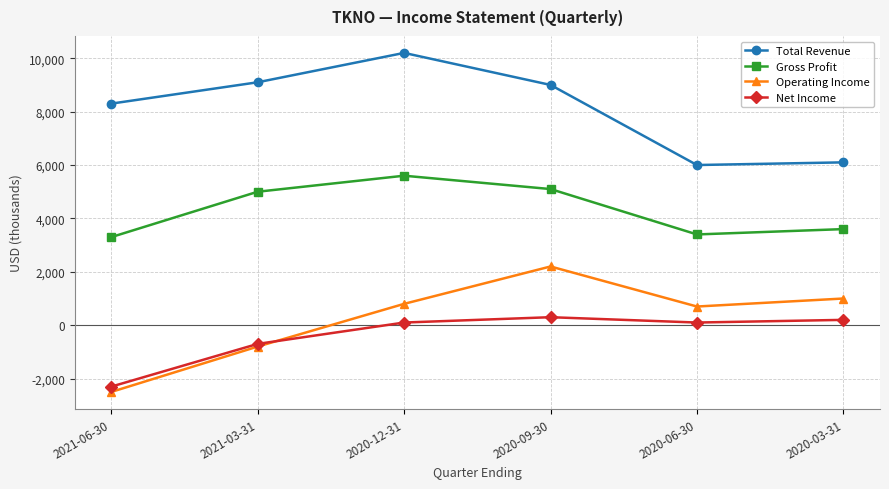

Rank the series at 2020-09-30 from lowest to highest value.

Net Income, Operating Income, Gross Profit, Total Revenue